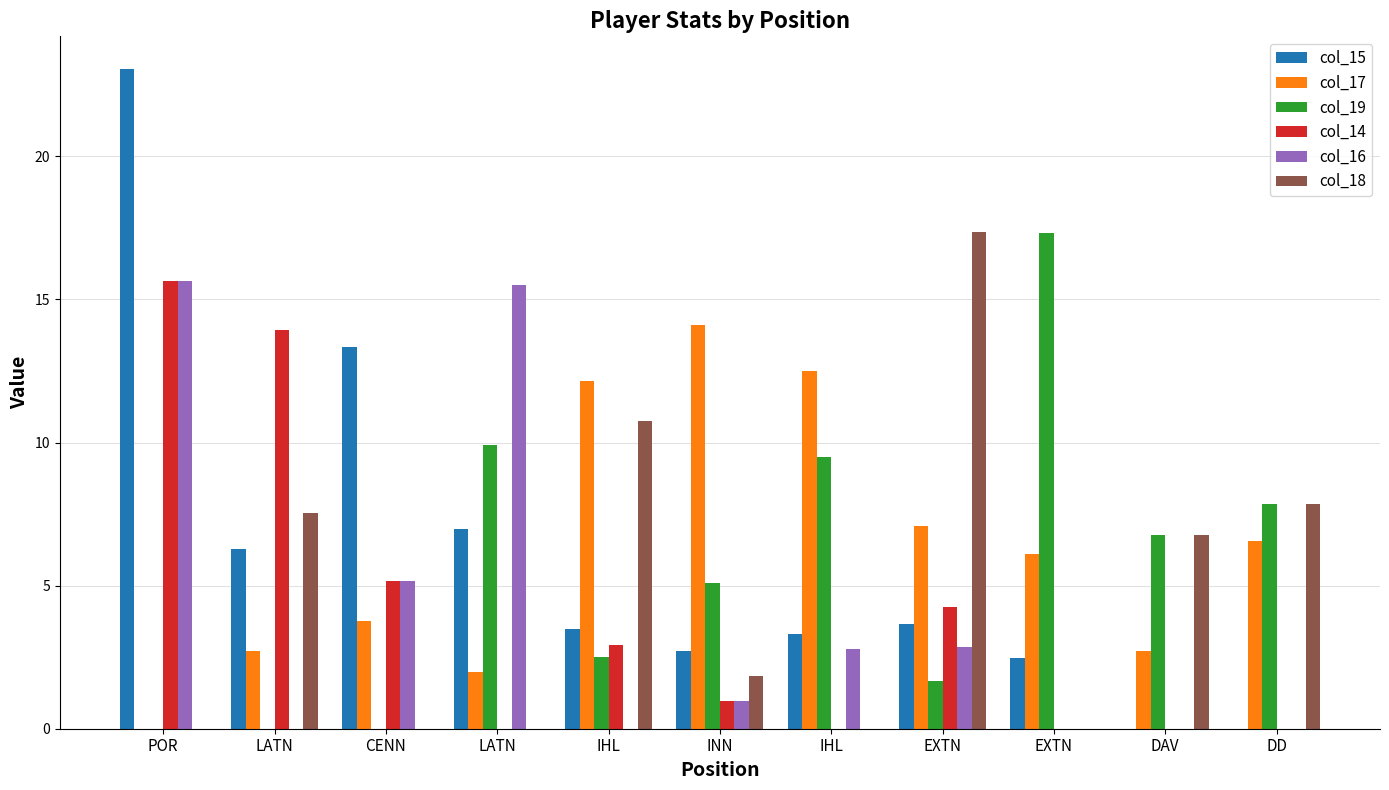

What are all the series names shown in the legend?

col_15, col_17, col_19, col_14, col_16, col_18